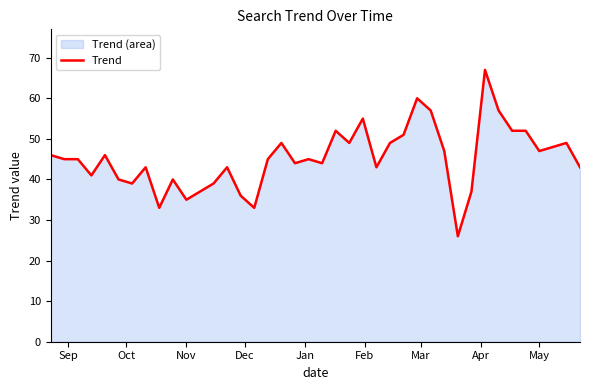

What is the smallest value displayed?

26